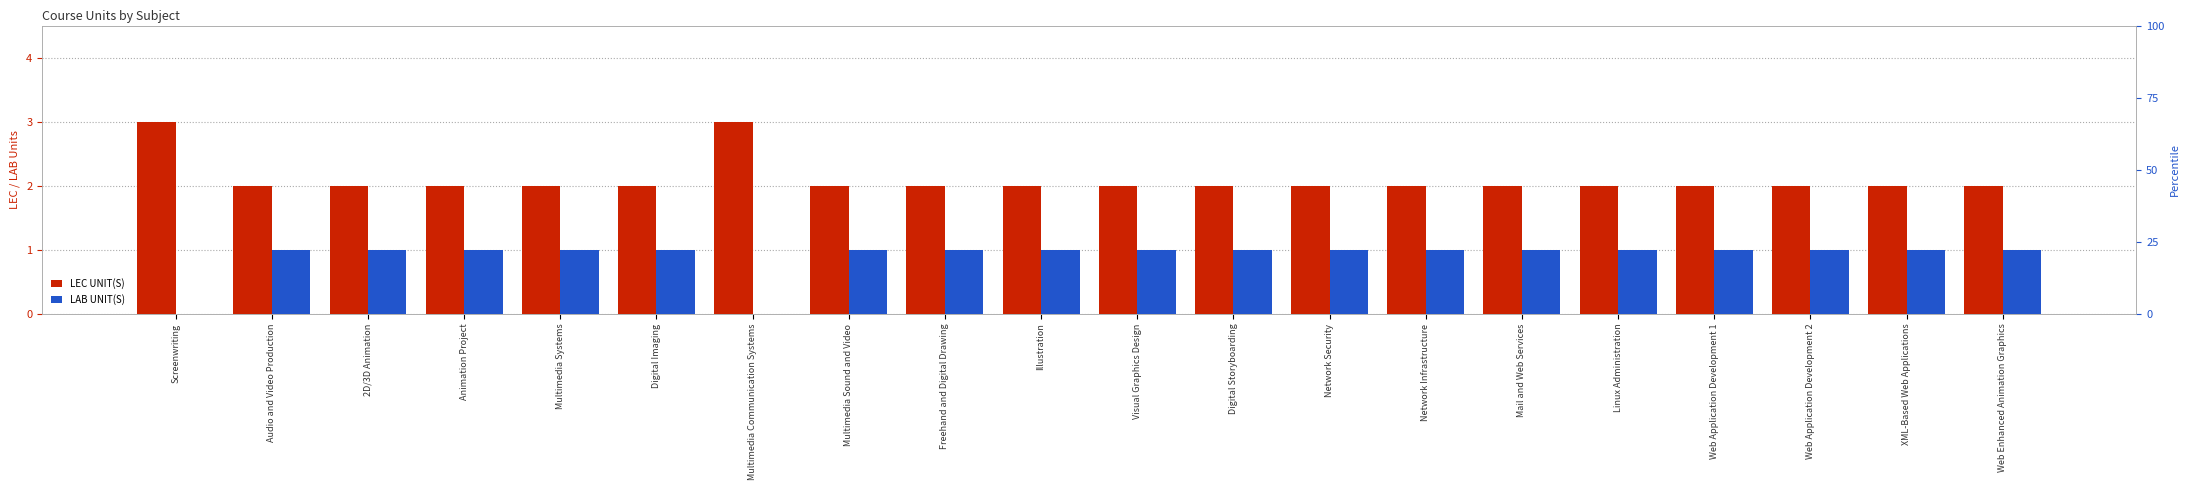

List the labels in order of LEC UNIT(S) value, smallest first.

Audio and Video Production, 2D/3D Animation, Animation Project, Multimedia Systems, Digital Imaging, Multimedia Sound and Video, Freehand and Digital Drawing, Illustration, Visual Graphics Design, Digital Storyboarding, Network Security, Network Infrastructure, Mail and Web Services, Linux Administration, Web Application Development 1, Web Application Development 2, XML-Based Web Applications, Web Enhanced Animation Graphics, Screenwriting, Multimedia Communication Systems